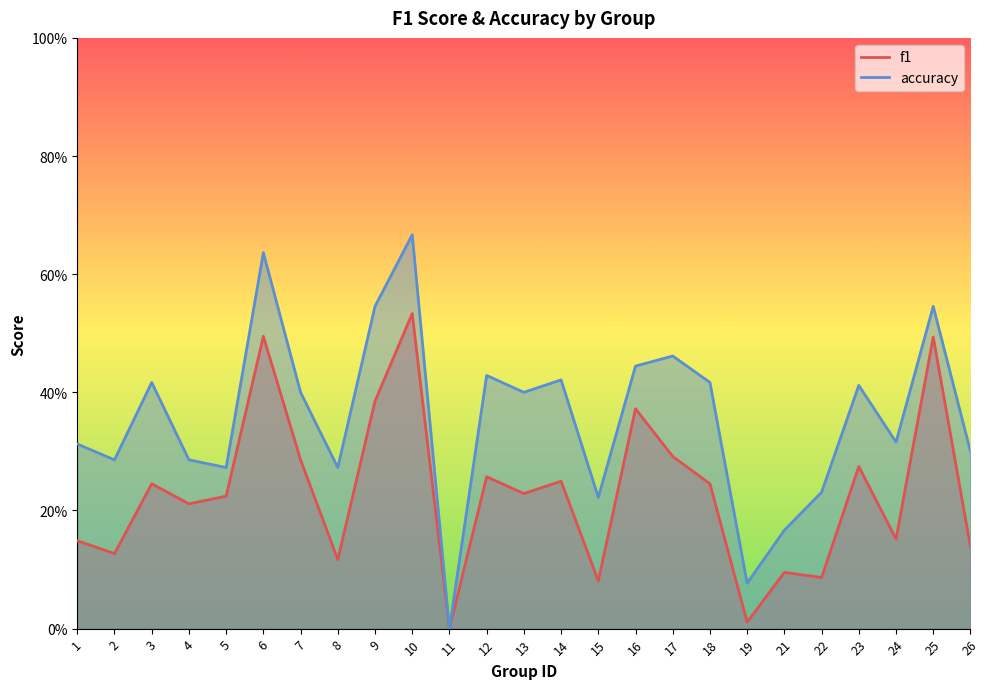

At which category is the sum across all series the highest?

10